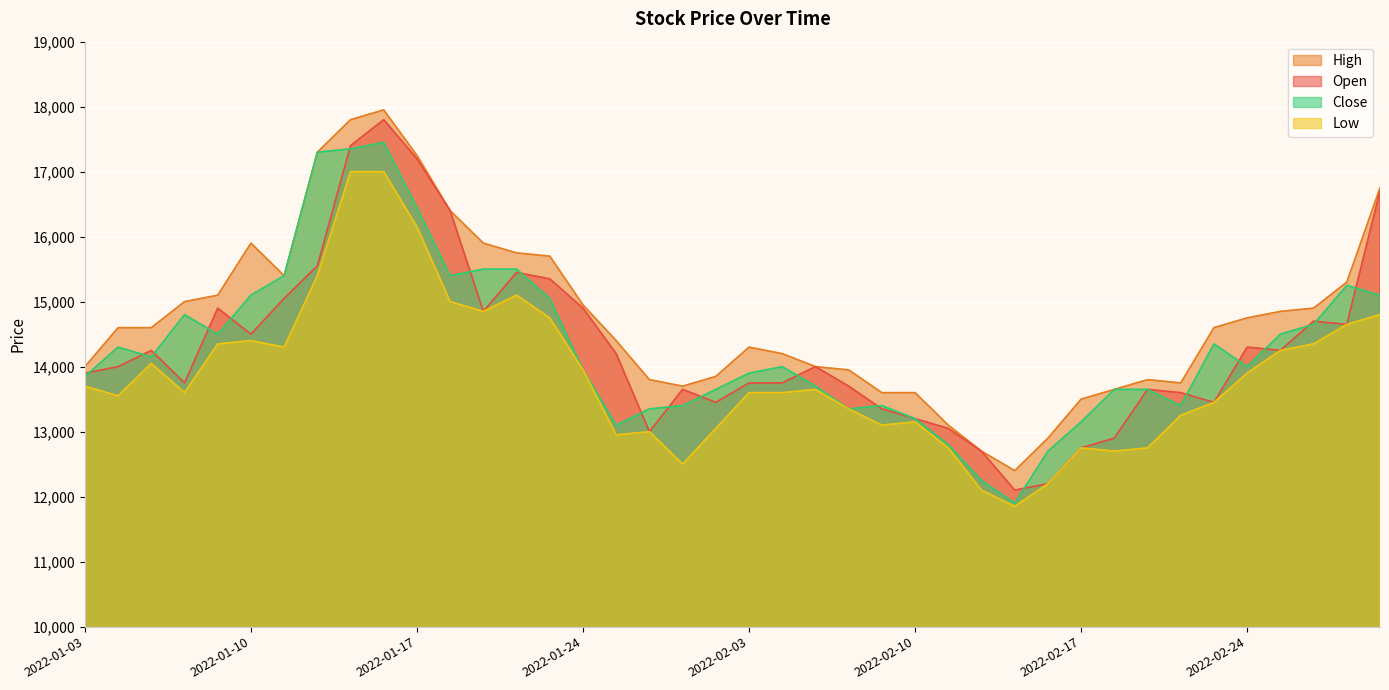

Reading left to right, what are all the values shown in this chart?

Open: 13900	14000	14250	13750	14900	14500	15050	15550	17400	17800	17200	16400	14850	15450	15350	14900	14200	13000	13650	13450	13750	13750	14000	13700	13350	13200	13050	12700	12100	12200	12750	12900	13650	13600	13450	14300	14250	14700	14650	16700
High: 14000	14600	14600	15000	15100	15900	15400	17300	17800	17950	17250	16400	15900	15750	15700	14950	14400	13800	13700	13850	14300	14200	14000	13950	13600	13600	13100	12700	12400	12900	13500	13650	13800	13750	14600	14750	14850	14900	15300	16750
Low: 13700	13550	14050	13600	14350	14400	14300	15400	17000	17000	16150	15000	14850	15100	14750	13950	12950	13000	12500	13050	13600	13600	13650	13350	13100	13150	12750	12100	11850	12200	12750	12700	12750	13250	13450	13900	14250	14350	14650	14800
Close: 13850	14300	14150	14800	14500	15100	15400	17300	17350	17450	16450	15400	15500	15500	15050	13950	13100	13350	13400	13650	13900	14000	13700	13350	13400	13200	12800	12250	11900	12700	13150	13650	13650	13400	14350	14000	14500	14650	15250	15100